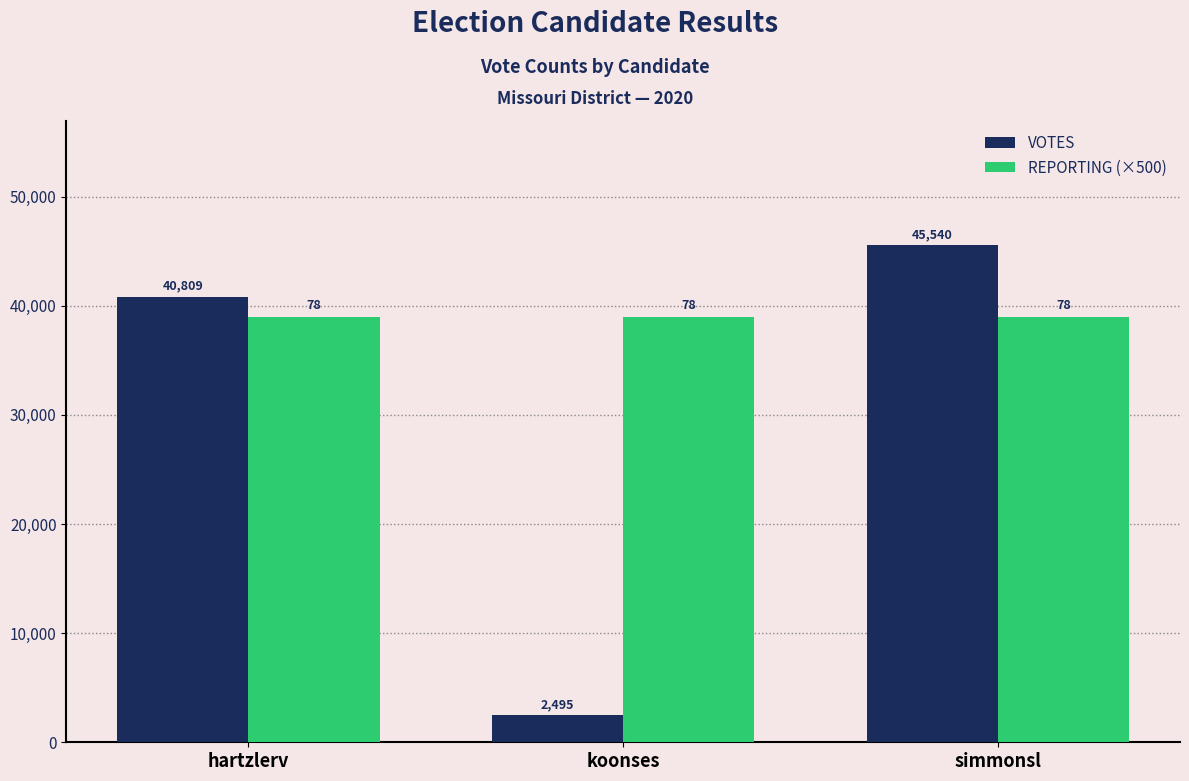

How many bars are there in total?

6